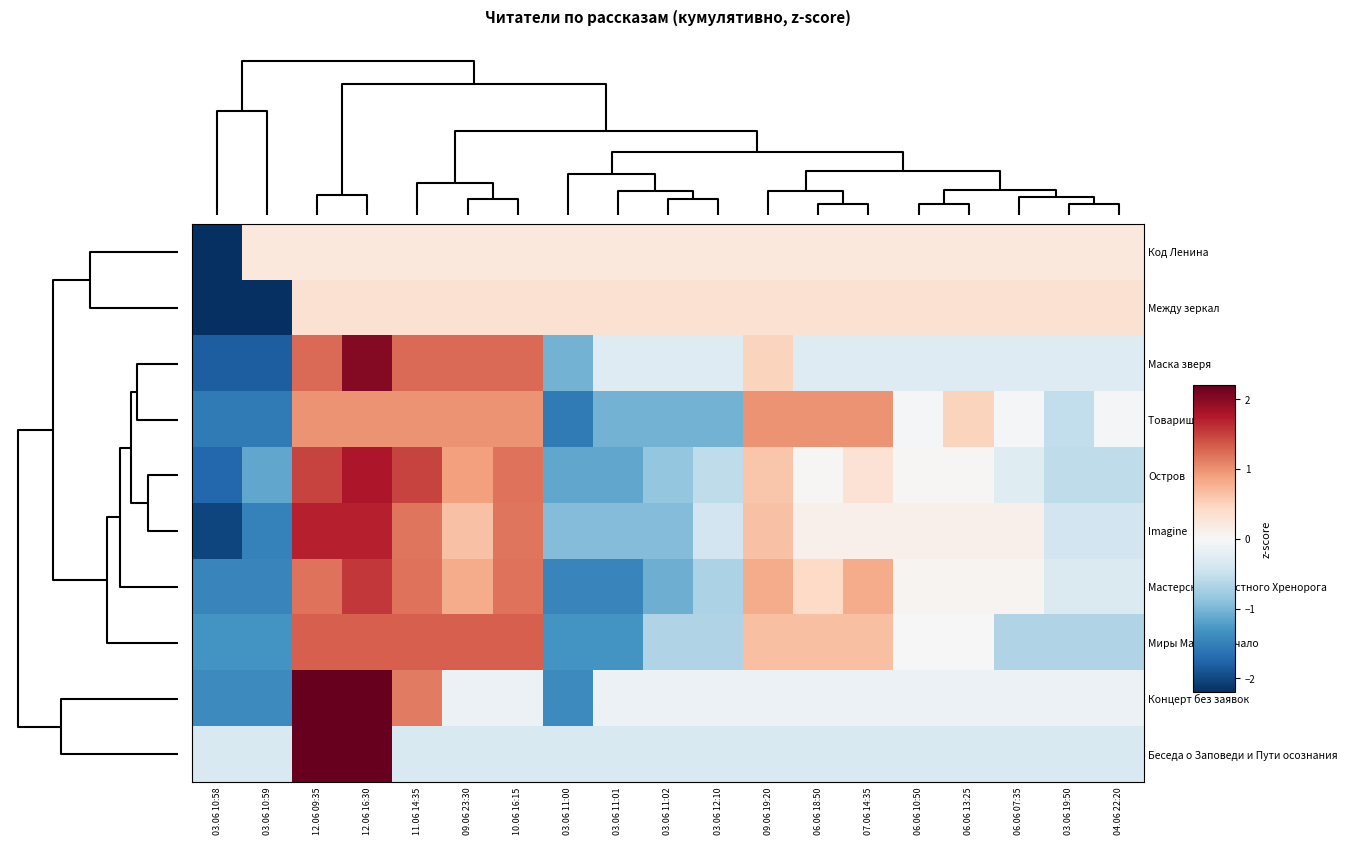

Between 06.06 07:35 and 06.06 13:25, which is larger?

06.06 07:35